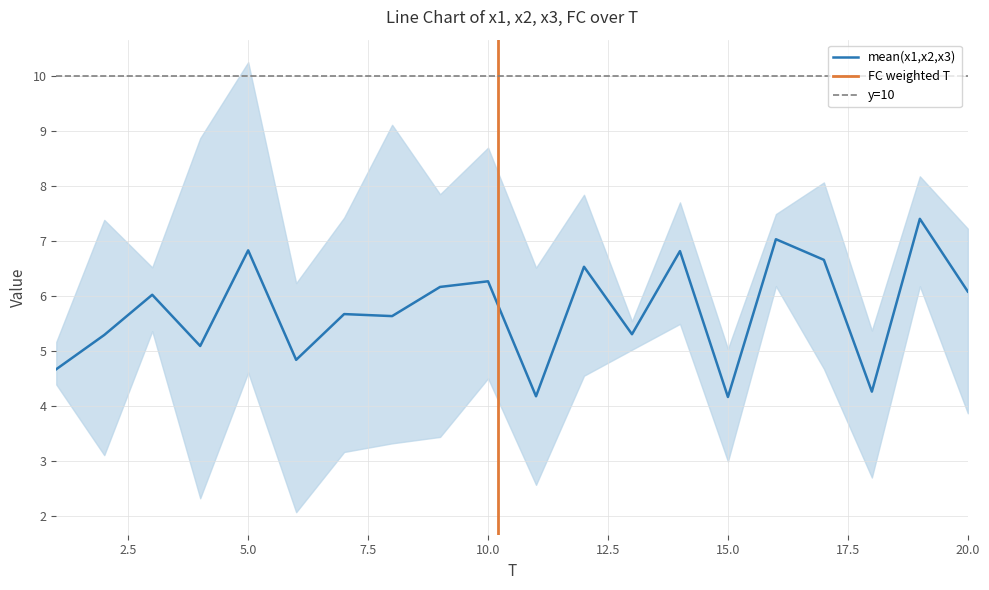

Which series has the widest spread of values?

x3